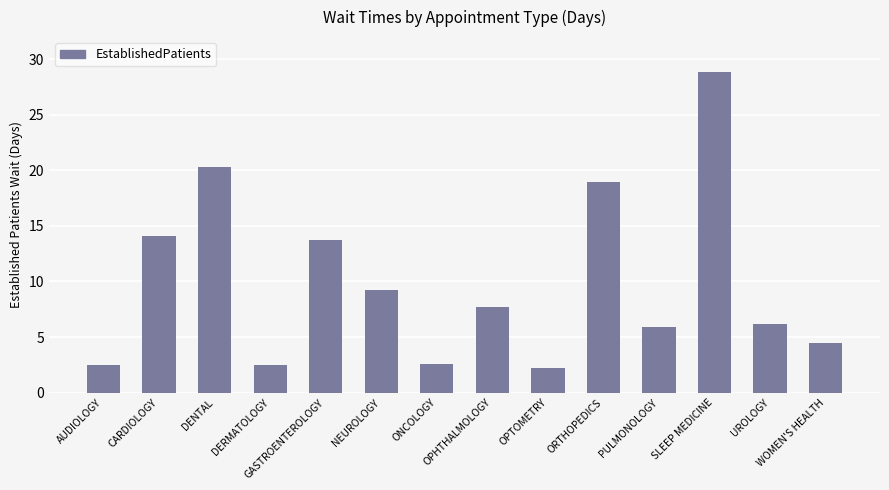

Read the value at DENTAL.

20.3